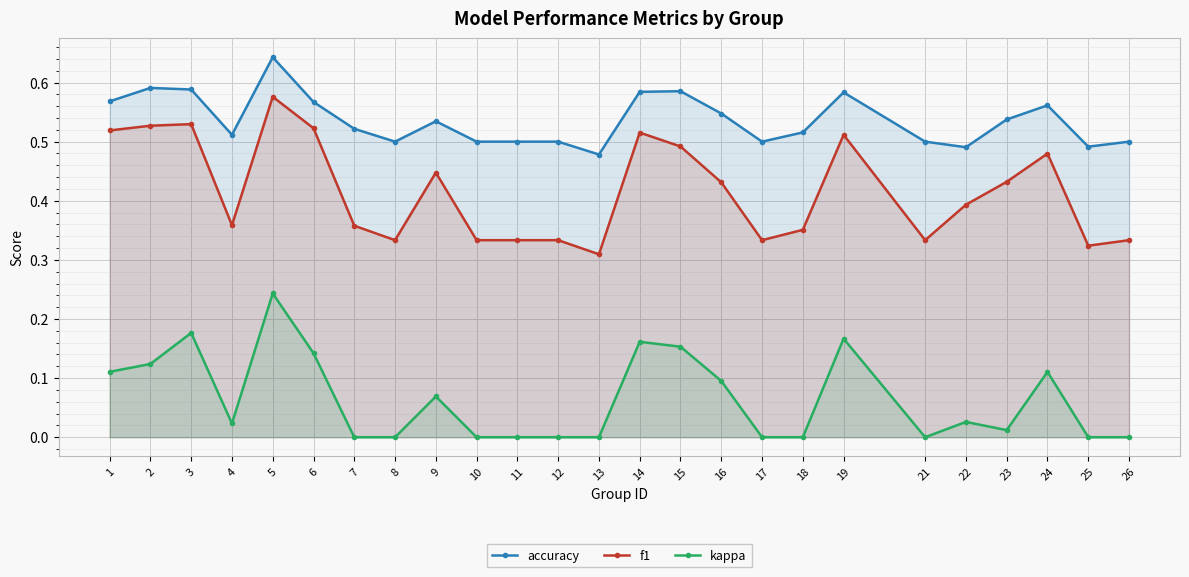

How many lines are shown in the chart?

3